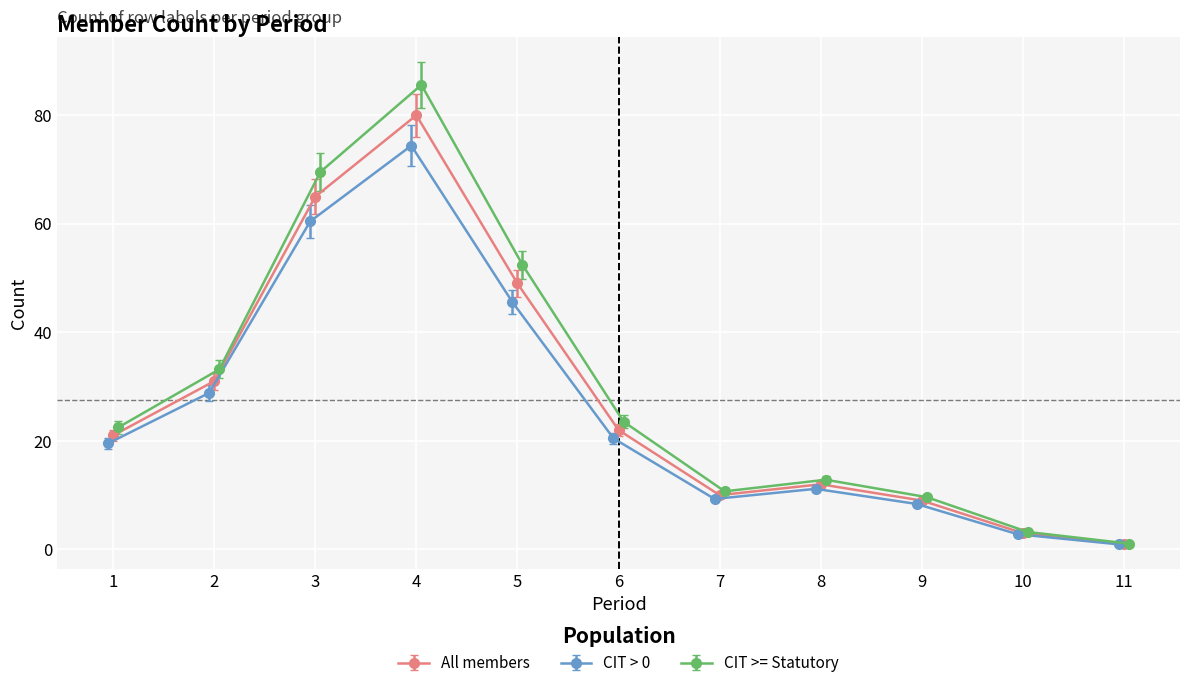

Reading left to right, what are all the values shown in this chart?

1=21	2=31	3=65	4=80	5=49	6=22	7=10	8=12	9=9	10=3	11=1